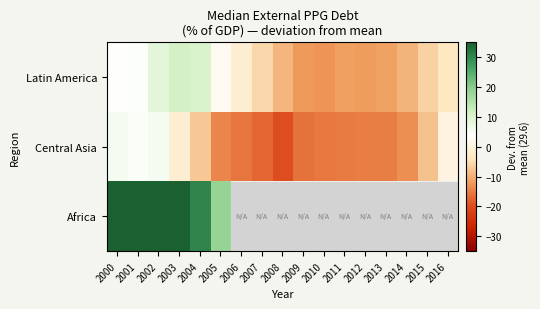

Between 2010 and 2015, which series saw the biggest shift?

Central Asia